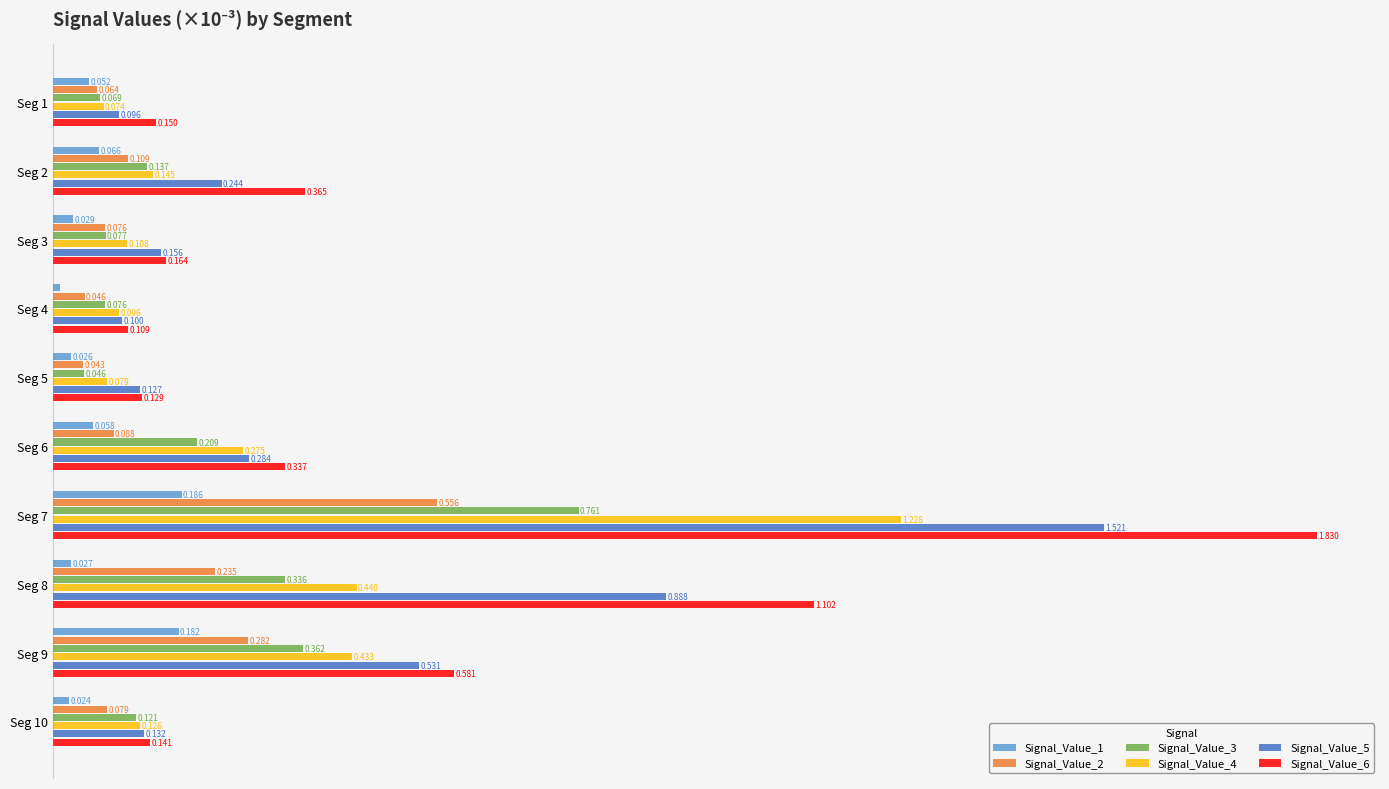

At which label does Signal_Value_6 reach its peak?

Seg 7